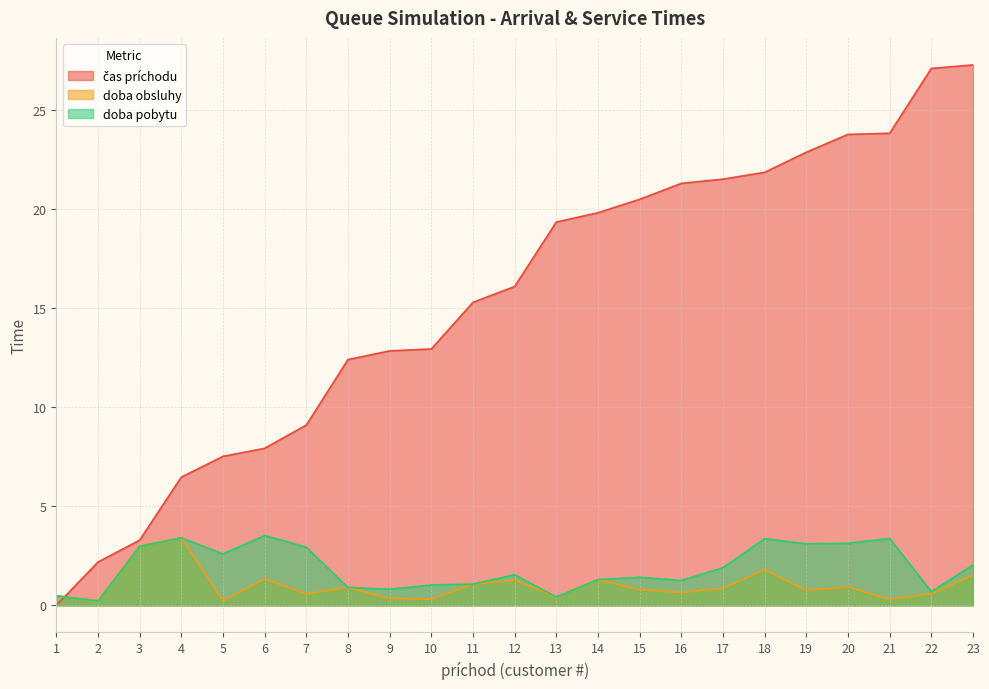

List the series in order of their peak value, highest first.

čas príchodu, doba pobytu, doba obsluhy